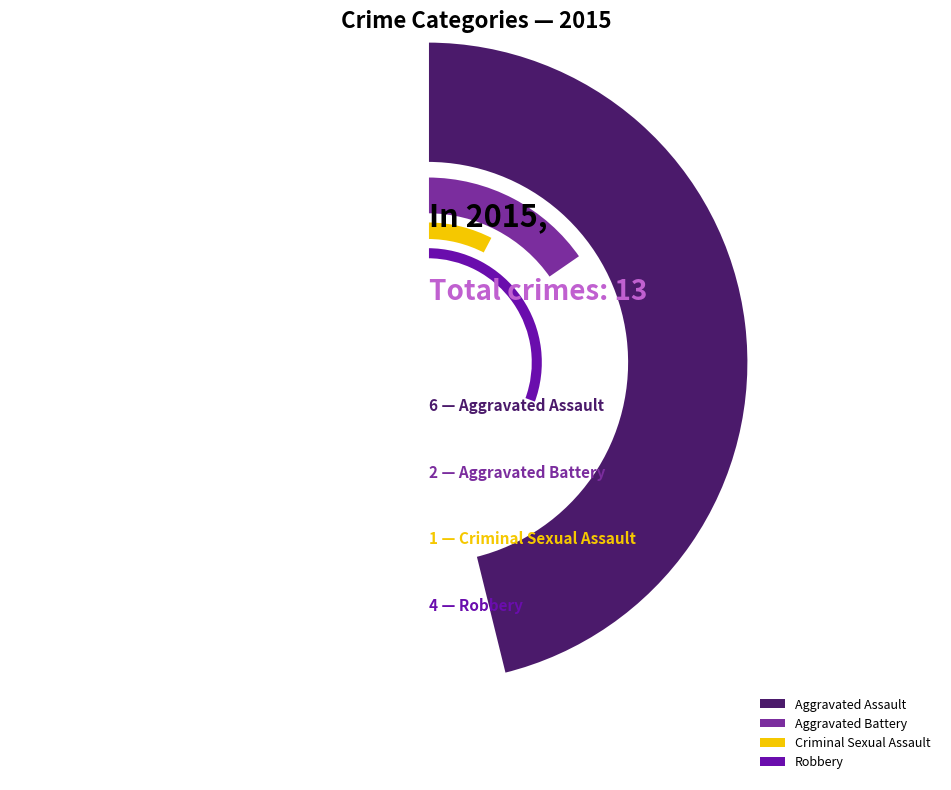

How many segments does this pie chart have?

4